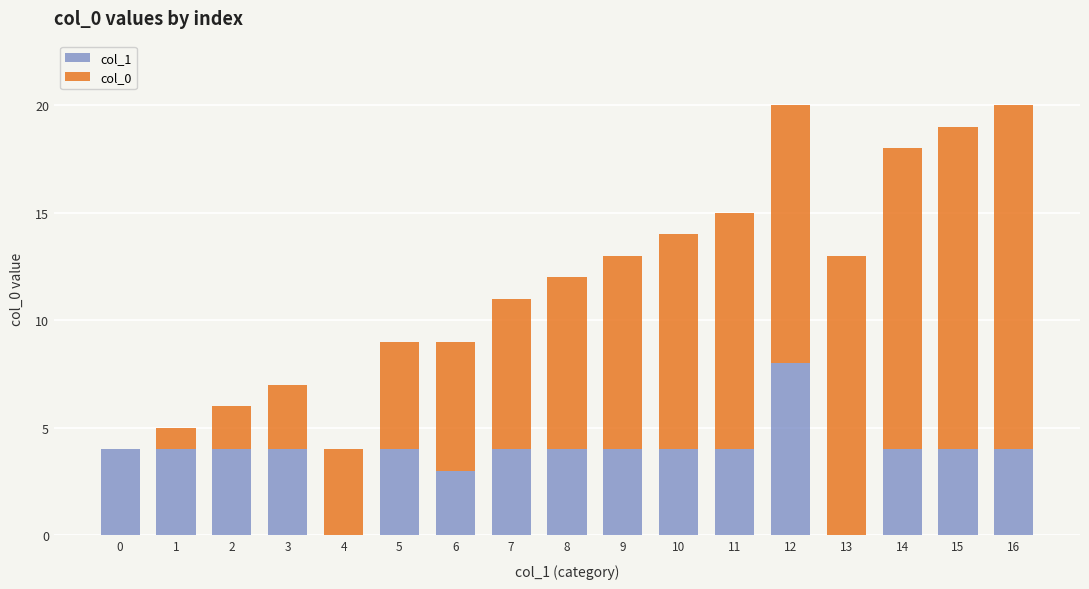

The value of col_1 at 11 is 4. True or false?

True